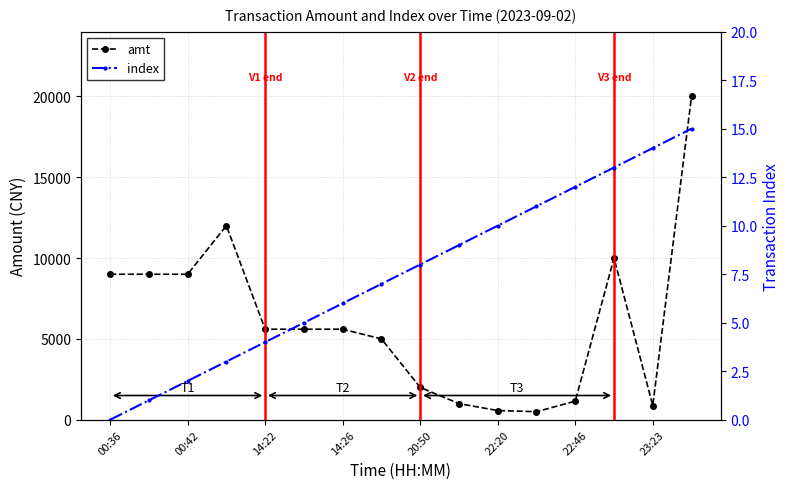

The value of index at 13 is 22.4. True or false?

False